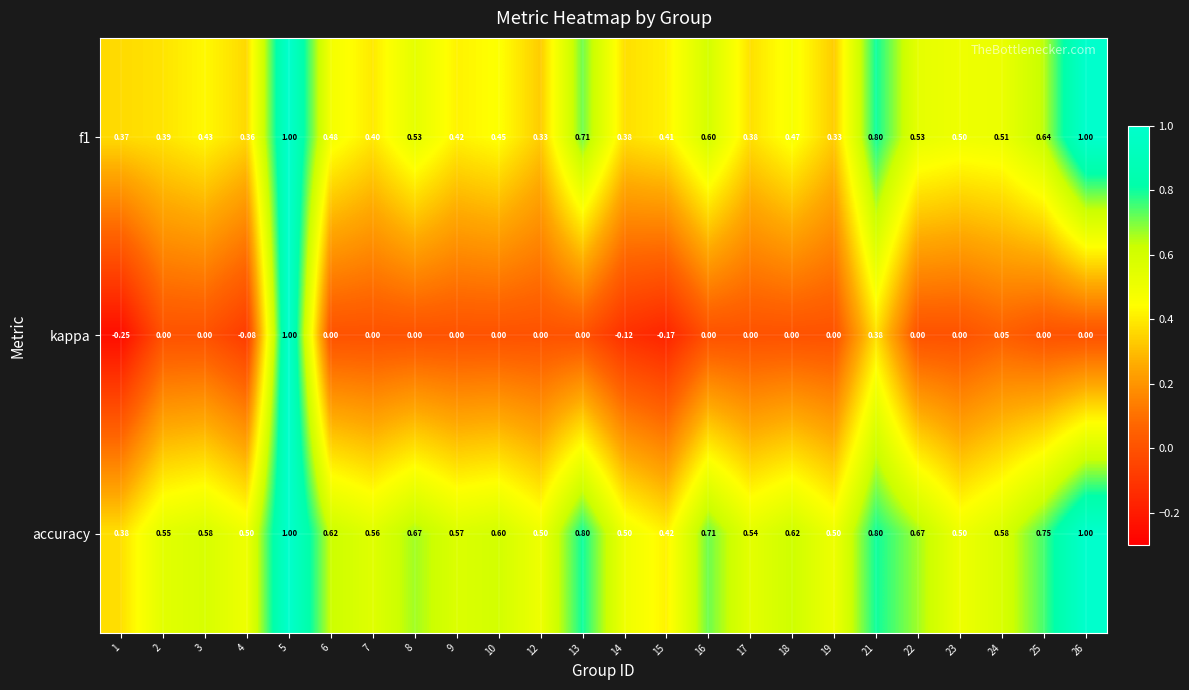

Is the value of kappa at 10 greater than the value of accuracy at 4?

No